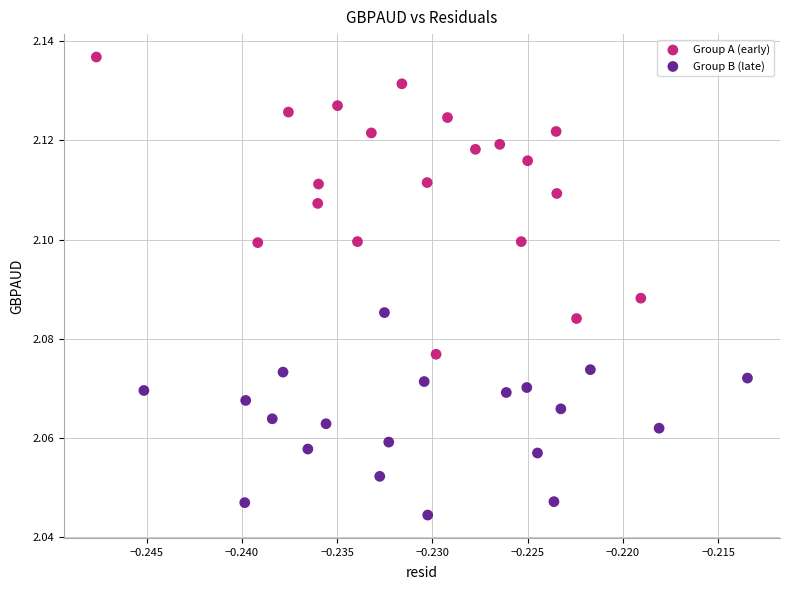

Which series contains the lowest Y value?

Group B (late)